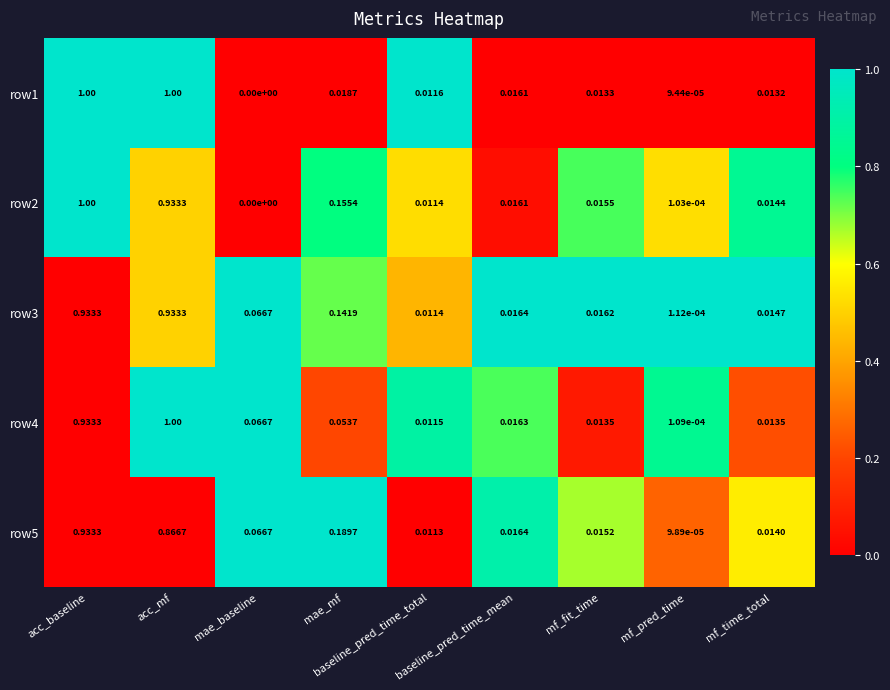

Count the number of data series in this chart.

5